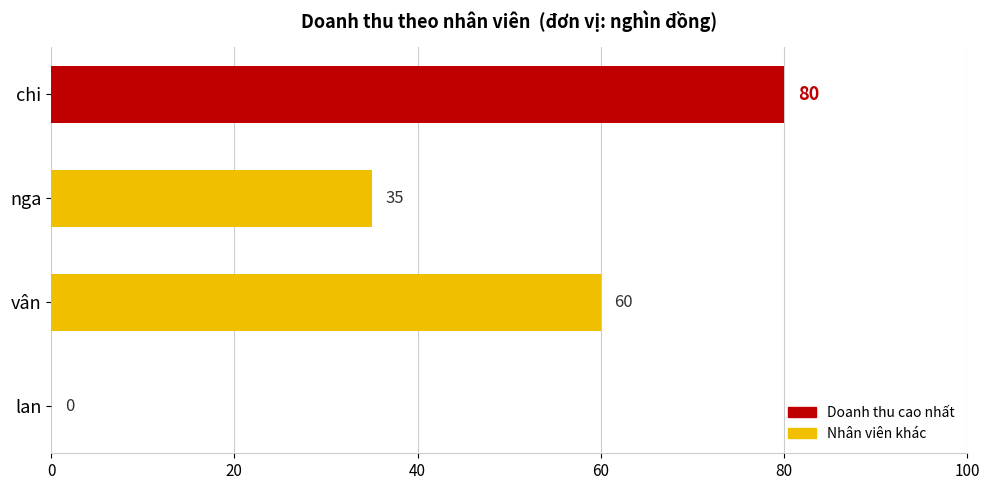

What is the maximum value shown in the chart?

80